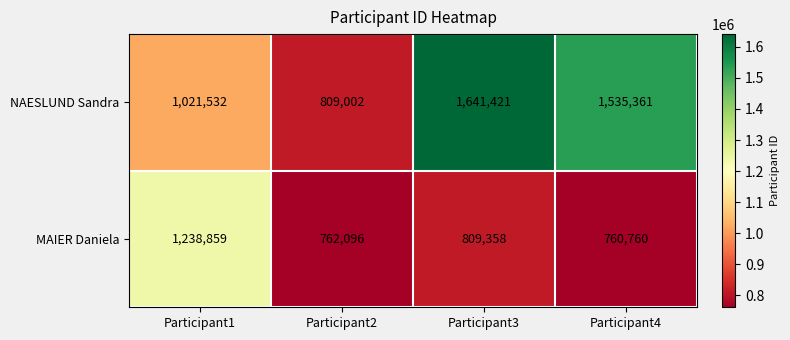

Count the NAESLUND Sandra values in the range 1021532 to 1641421.

3